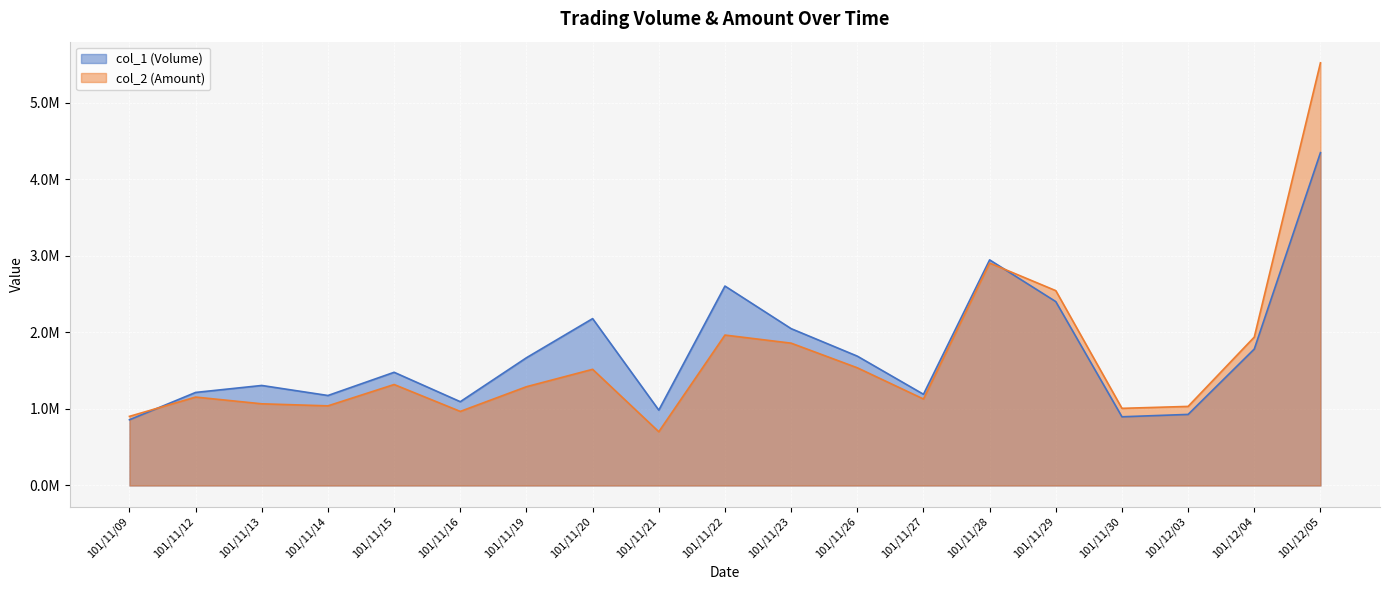

What is the average value of the col_1 (Volume) series?

1725737